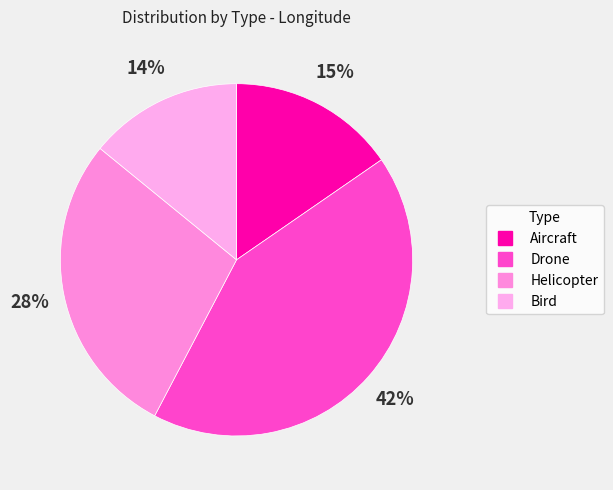

The Bird slice represents 14% of the pie. True or false?

True